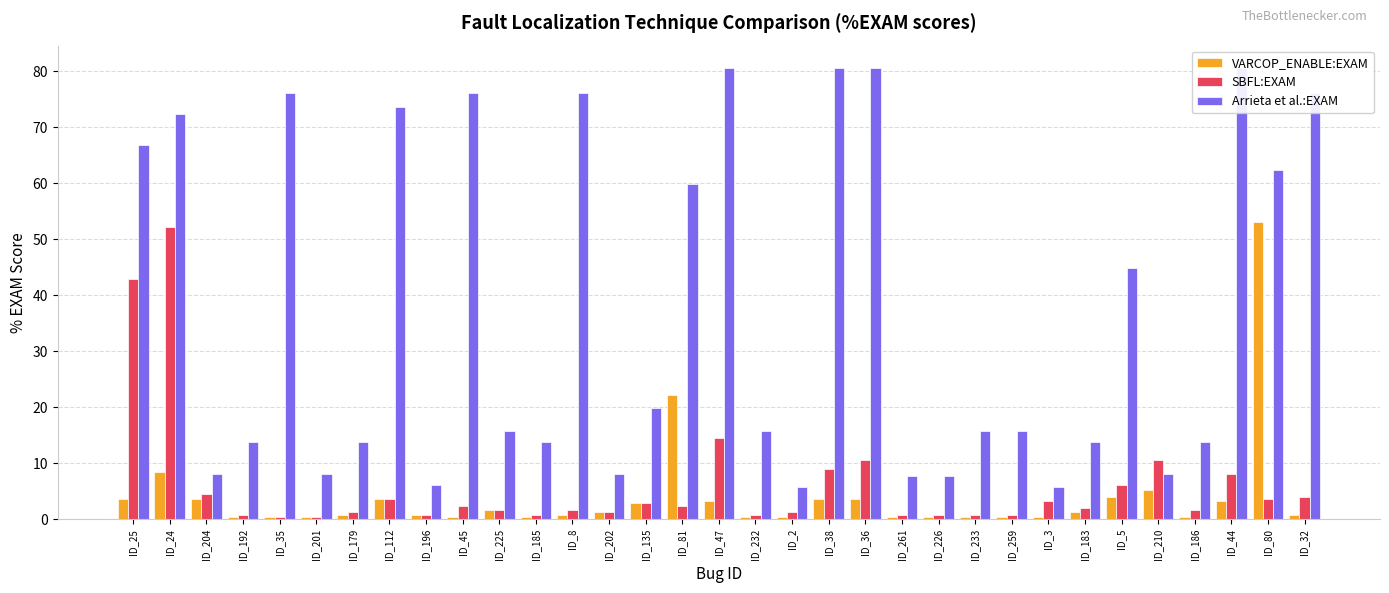

Is it true that SBFL:EXAM equals 1.6 at ID_8?

True